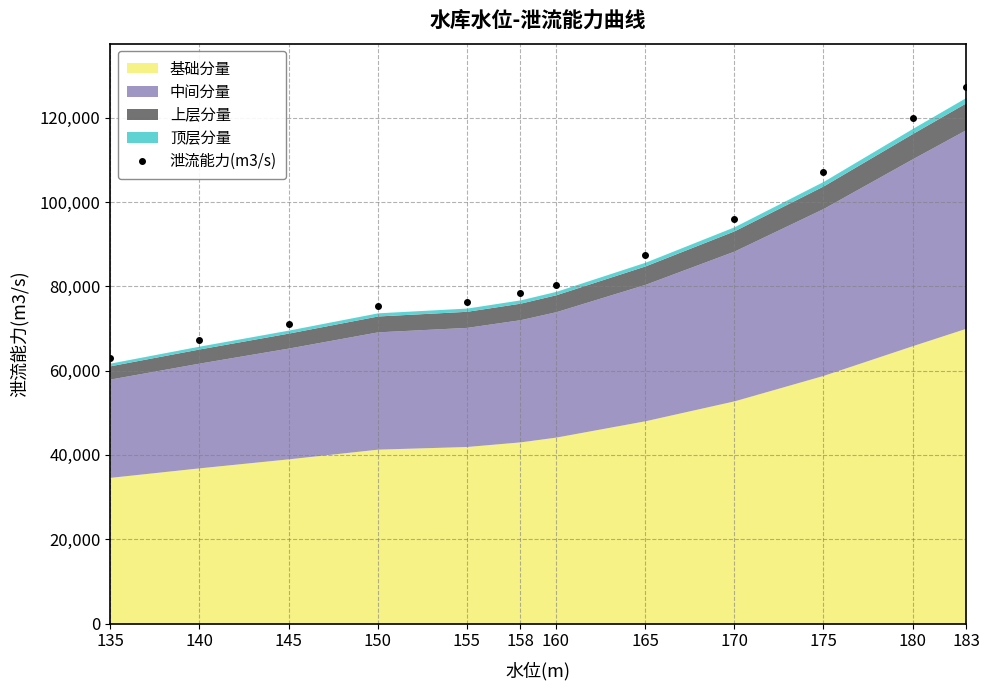

Which label corresponds to the smallest value in the chart?

135